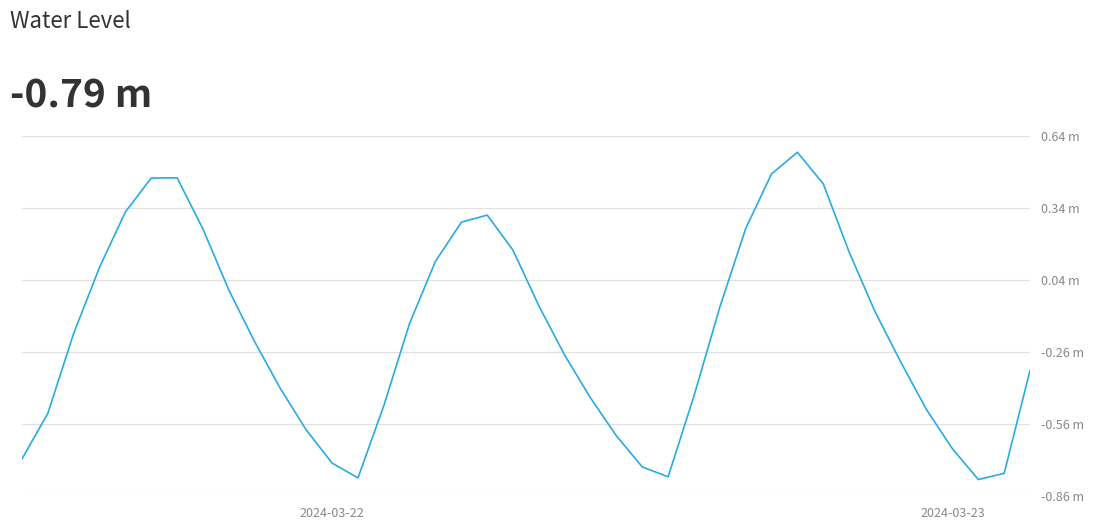

Does the chart have visible grid lines?

Yes